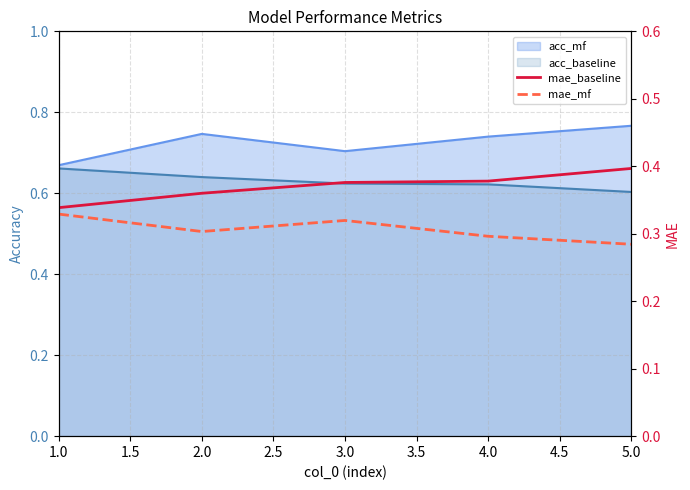

How many lines are shown in the chart?

2